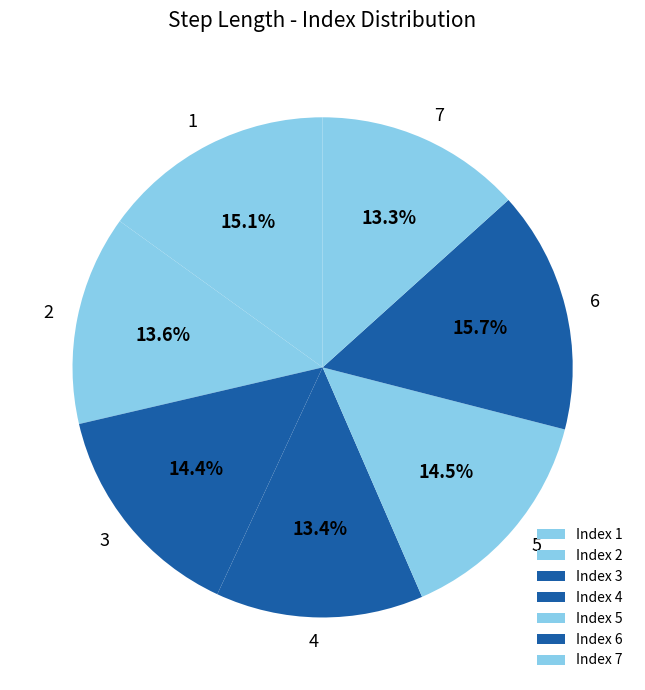

To the nearest percent, what is the difference between the largest and smallest slice percentages?

2%